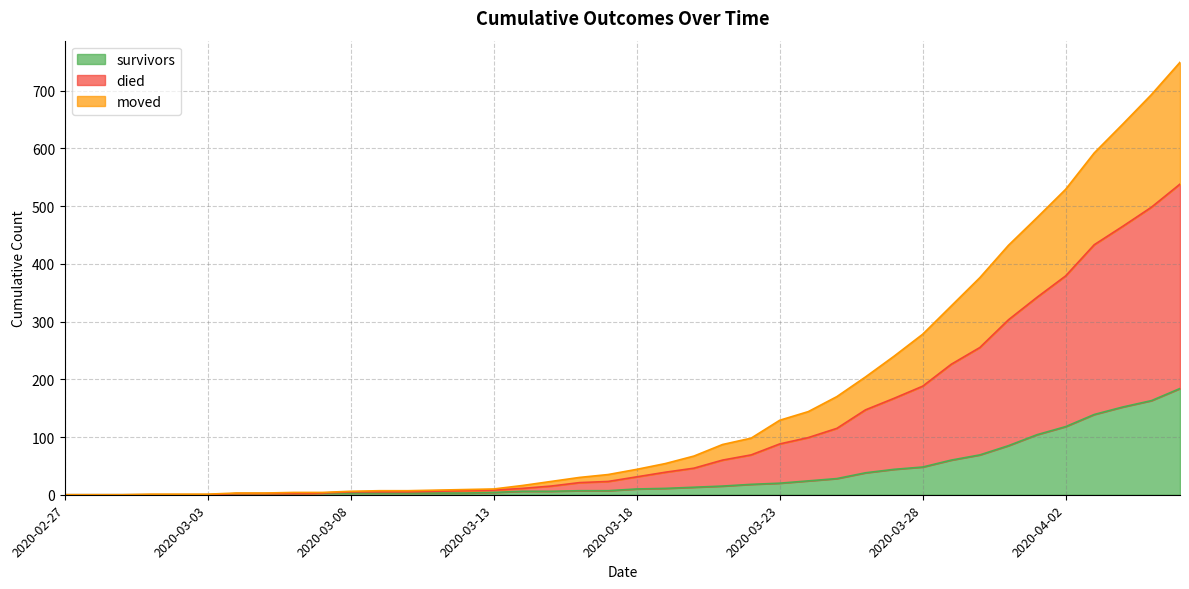

What is the sum of all survivors values?

1397